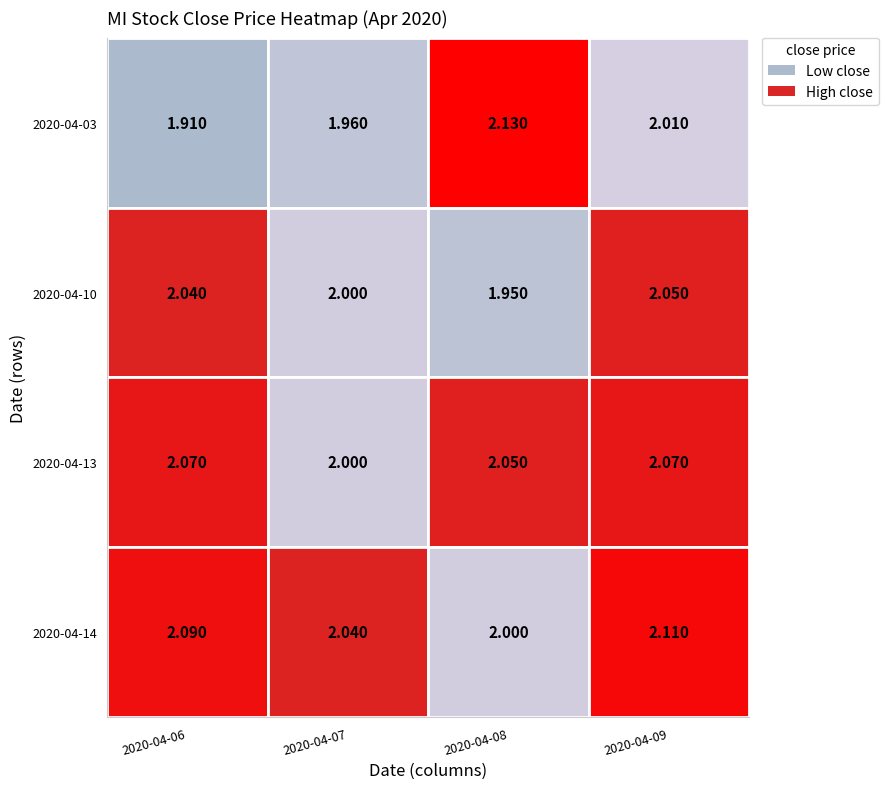

What is the sum of the 2020-04-10 values at 2020-04-09 and 2020-04-08?

4.0